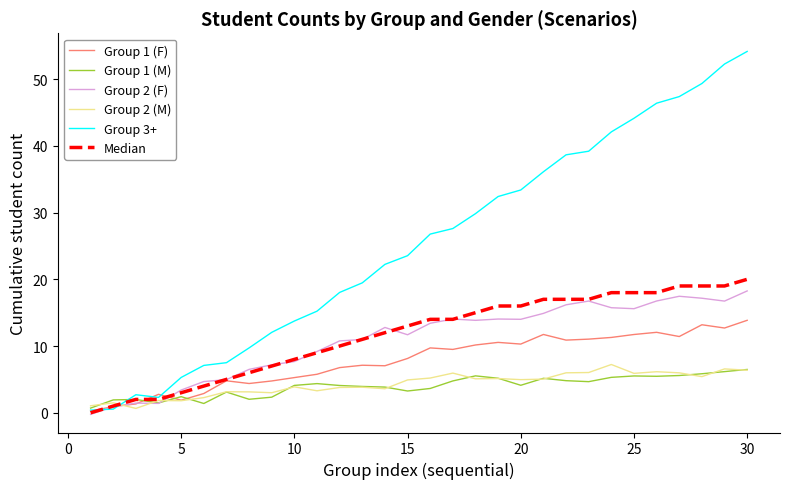

Which series has the largest total across all categories?

Group 3+